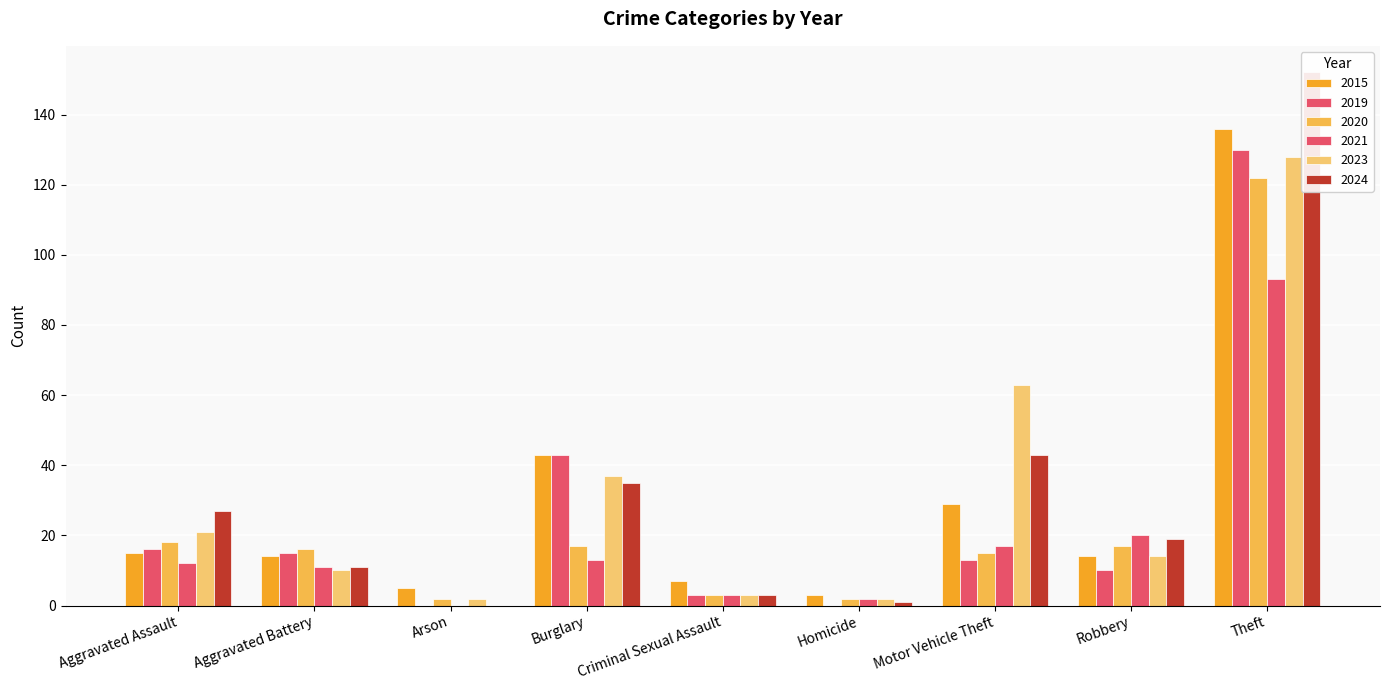

Reading left to right, extract all data points from this chart.

2015: 15	14	5	43	7	3	29	14	136
2019: 16	15	0	43	3	0	13	10	130
2020: 18	16	2	17	3	2	15	17	122
2021: 12	11	0	13	3	2	17	20	93
2023: 21	10	2	37	3	2	63	14	128
2024: 27	11	0	35	3	1	43	19	152